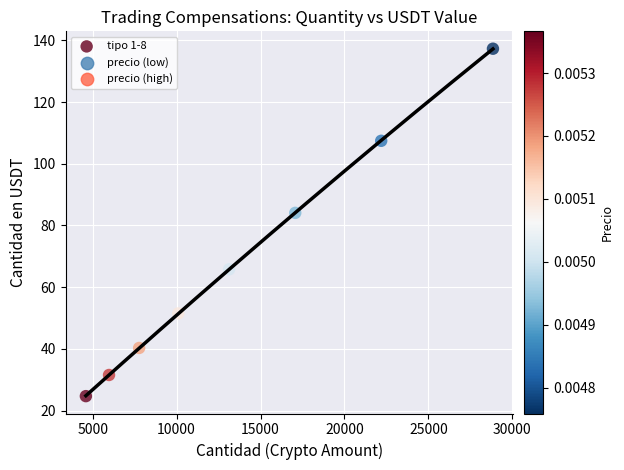

What Y value in the scatter plot is closest to 80?

84.1